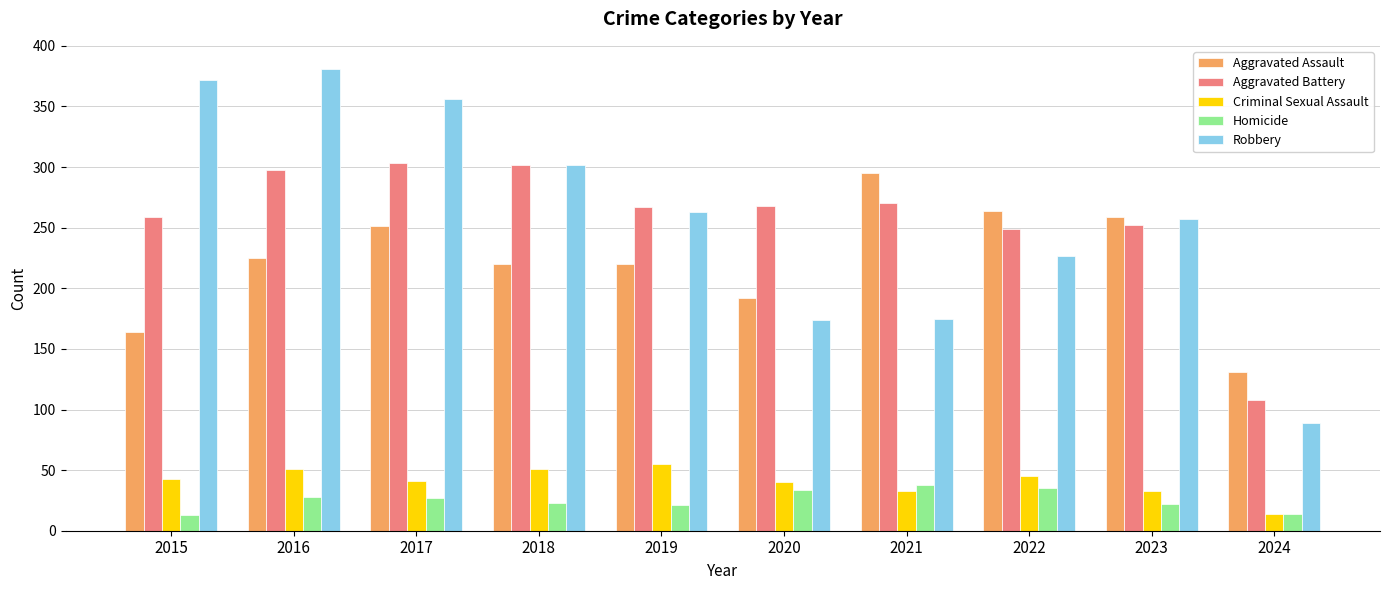

What is the spread (max minus min) of values at 2019?

246